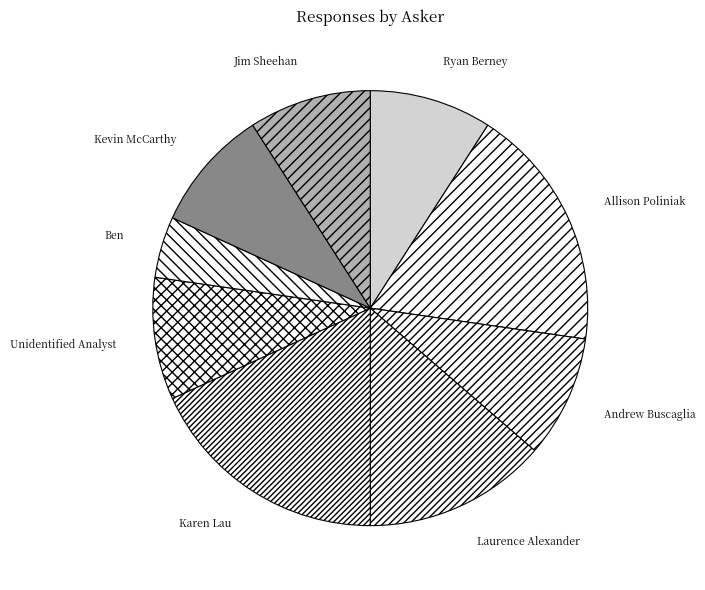

Do Ryan Berney and Jim Sheehan together represent more than half of the pie?

No